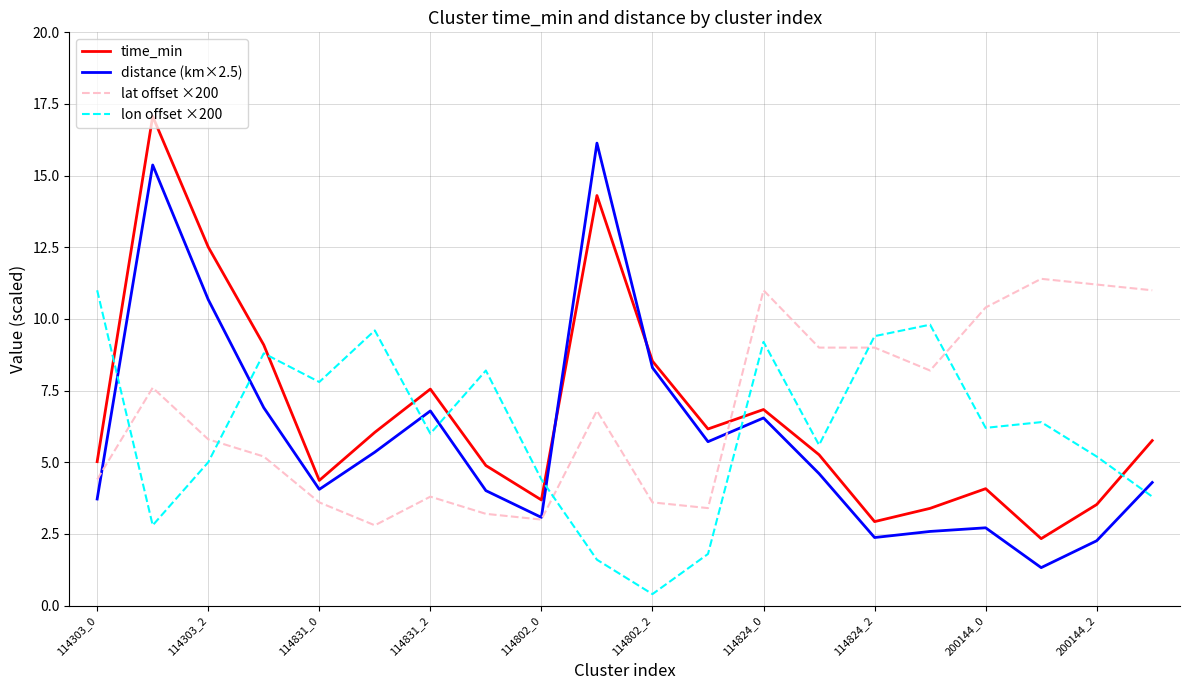

True or false: distance (km×2.5) and lon offset ×200 cross at least once.

True